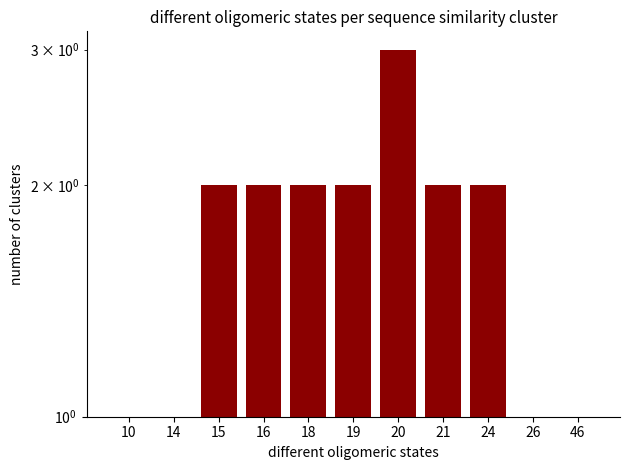

Reading left to right, transcribe all the data shown in this chart.

10=1	14=1	15=2	16=2	18=2	19=2	20=3	21=2	24=2	26=1	46=1